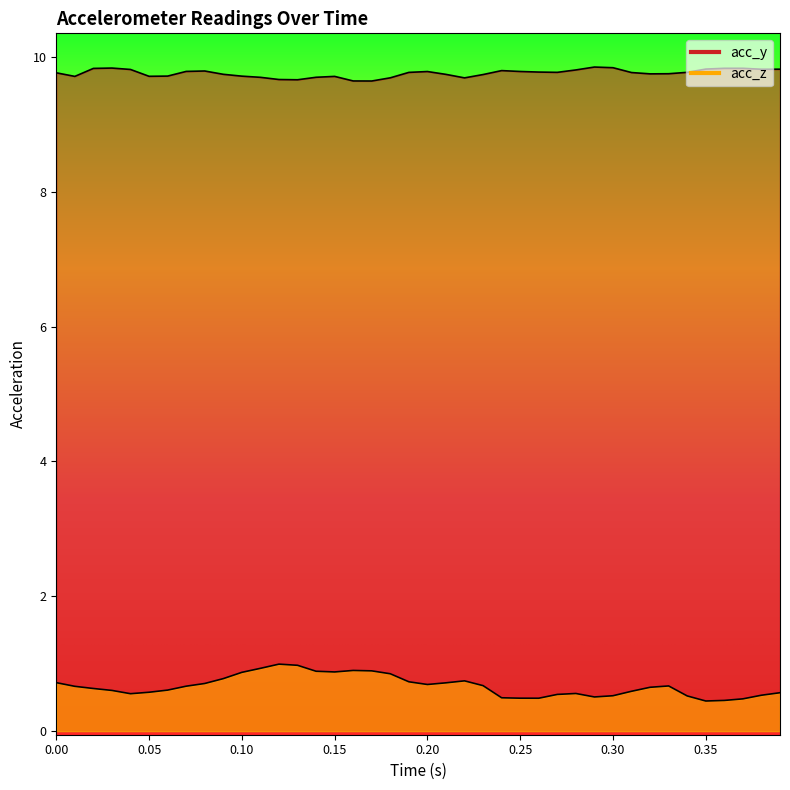

How many lines are shown in the chart?

2